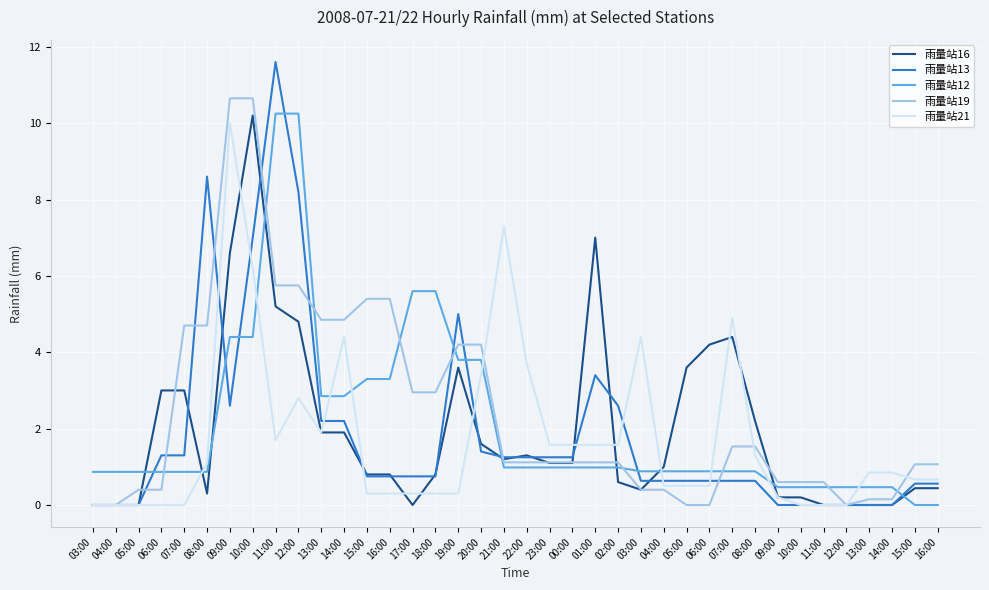

Does the chart have visible grid lines?

Yes